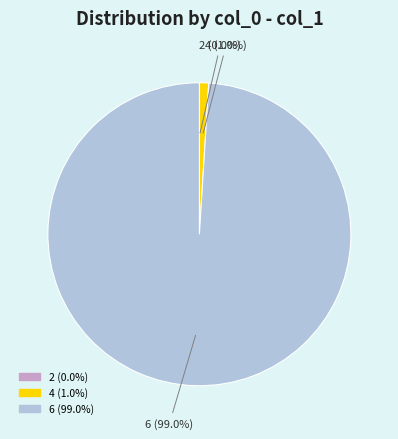

What percentage is NOT represented by 4?

99.0%